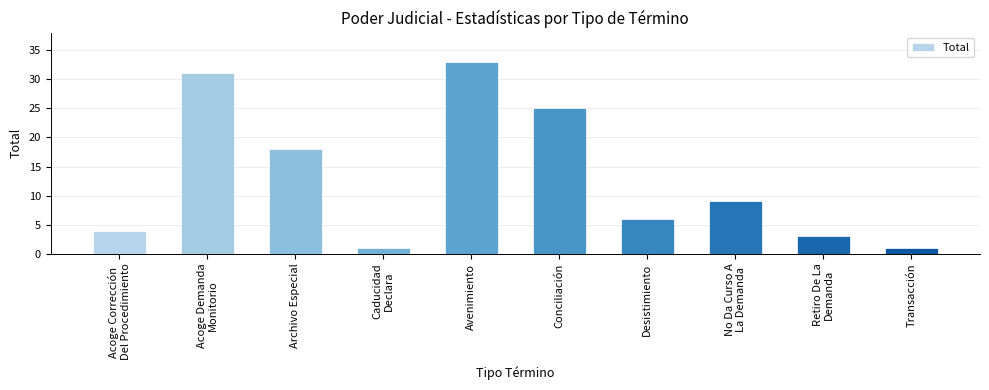

What is the average value?

13